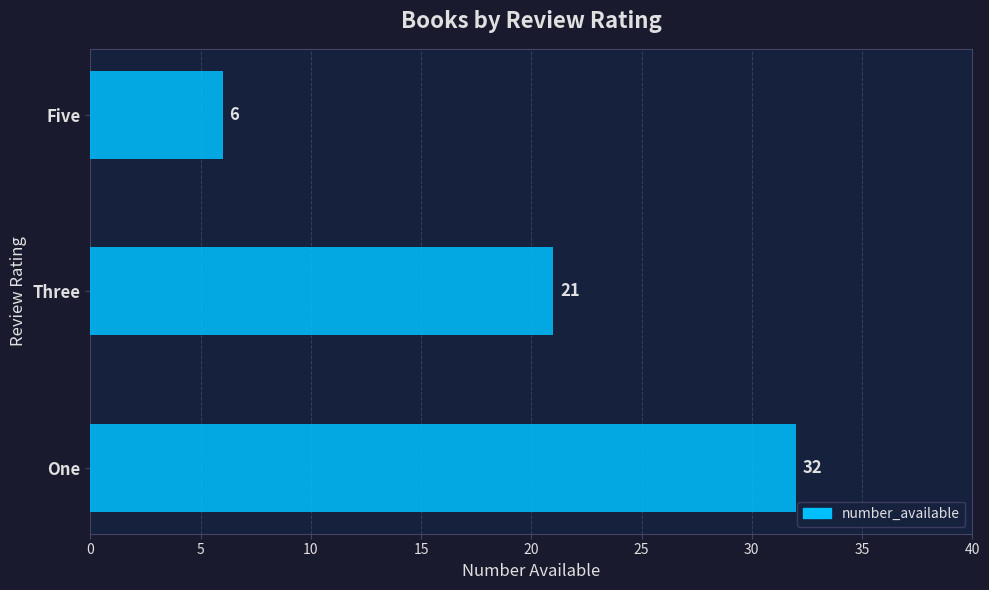

What is the greatest value displayed?

32